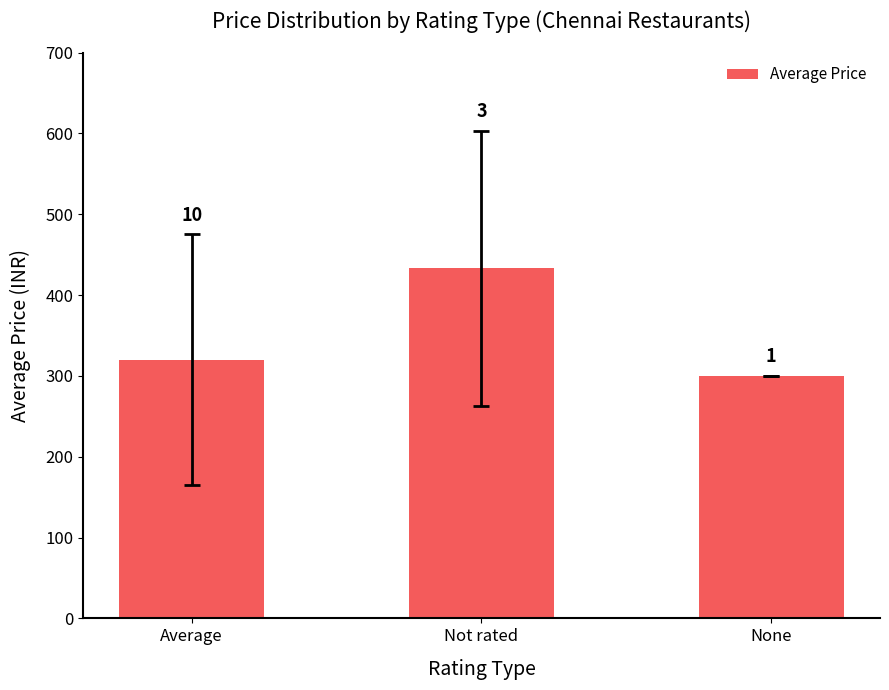

How many bars are there in total?

3